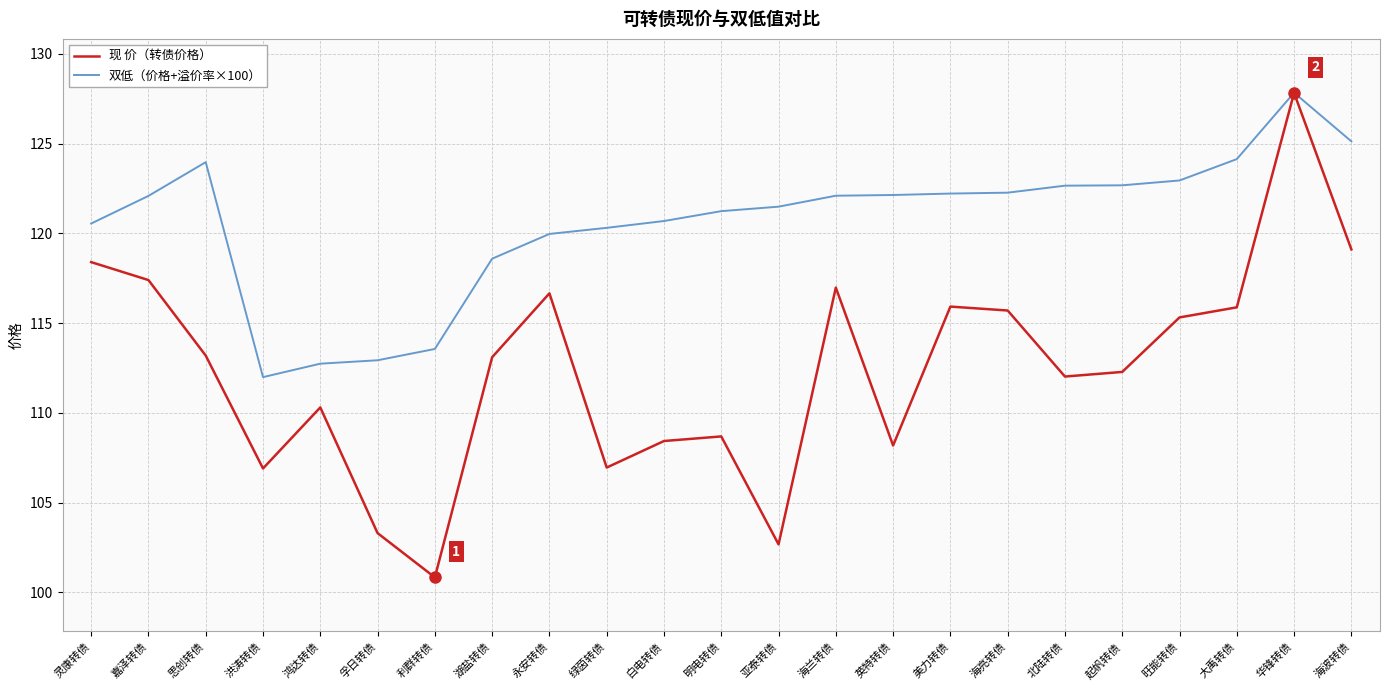

Which series has the largest total across all categories?

双低（价格+溢价率×100）